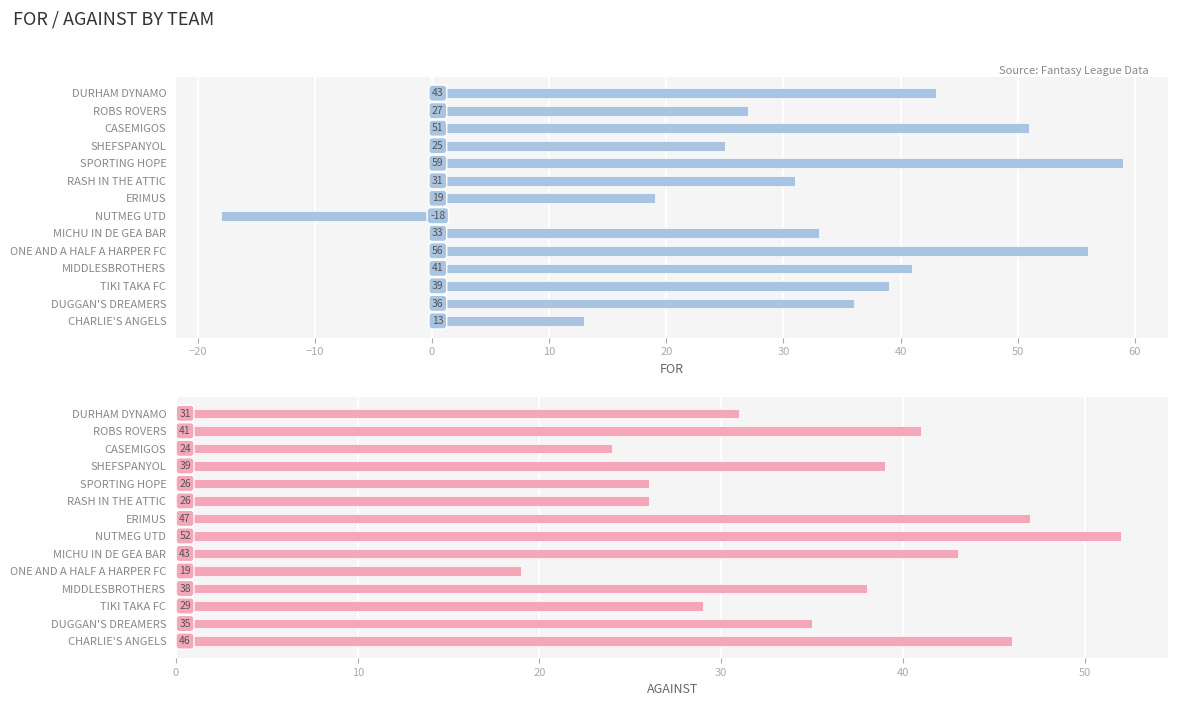

Reading right to left, transcribe all the data shown in this chart.

FOR: 13	36	39	41	56	33	-18	19	31	59	25	51	27	43
AGAINST: 46	35	29	38	19	43	52	47	26	26	39	24	41	31